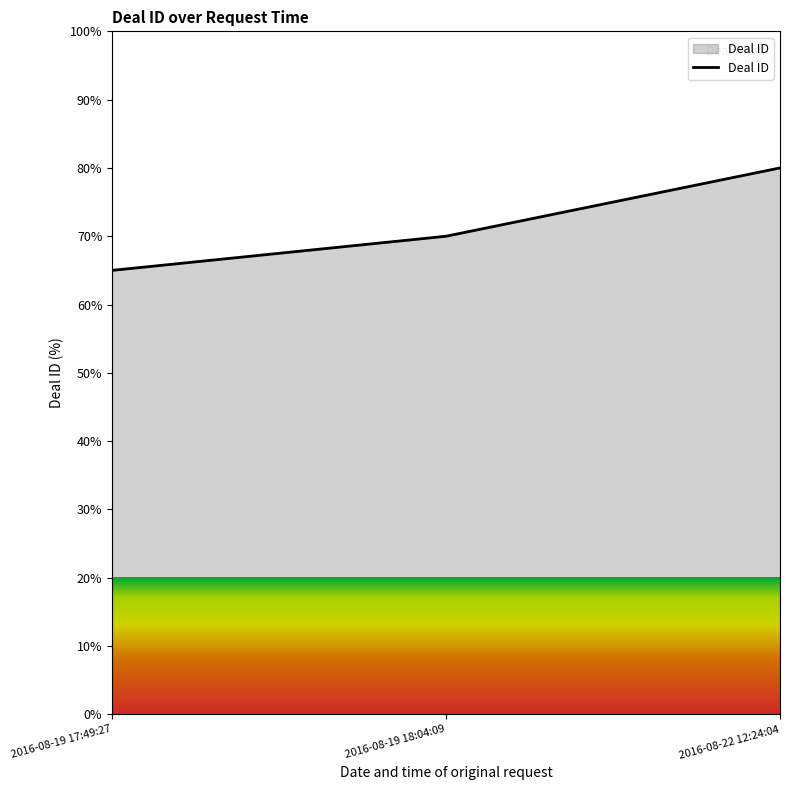

Reading left to right, transcribe all the data shown in this chart.

2016-08-19 17:49:27=65	2016-08-19 18:04:09=70	2016-08-22 12:24:04=80